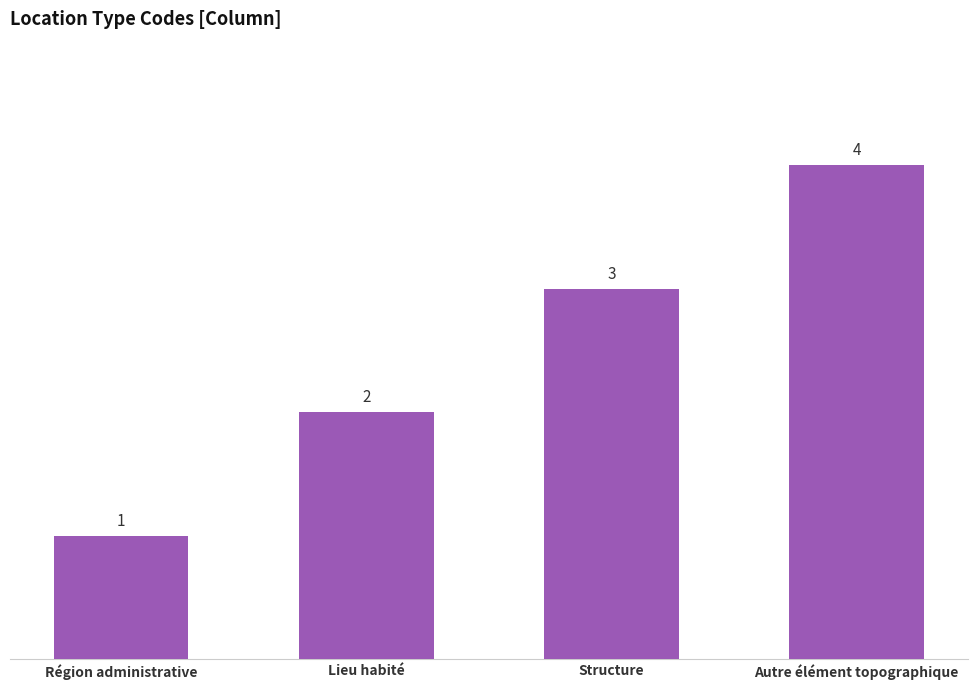

What is the minimum value shown in the chart?

1